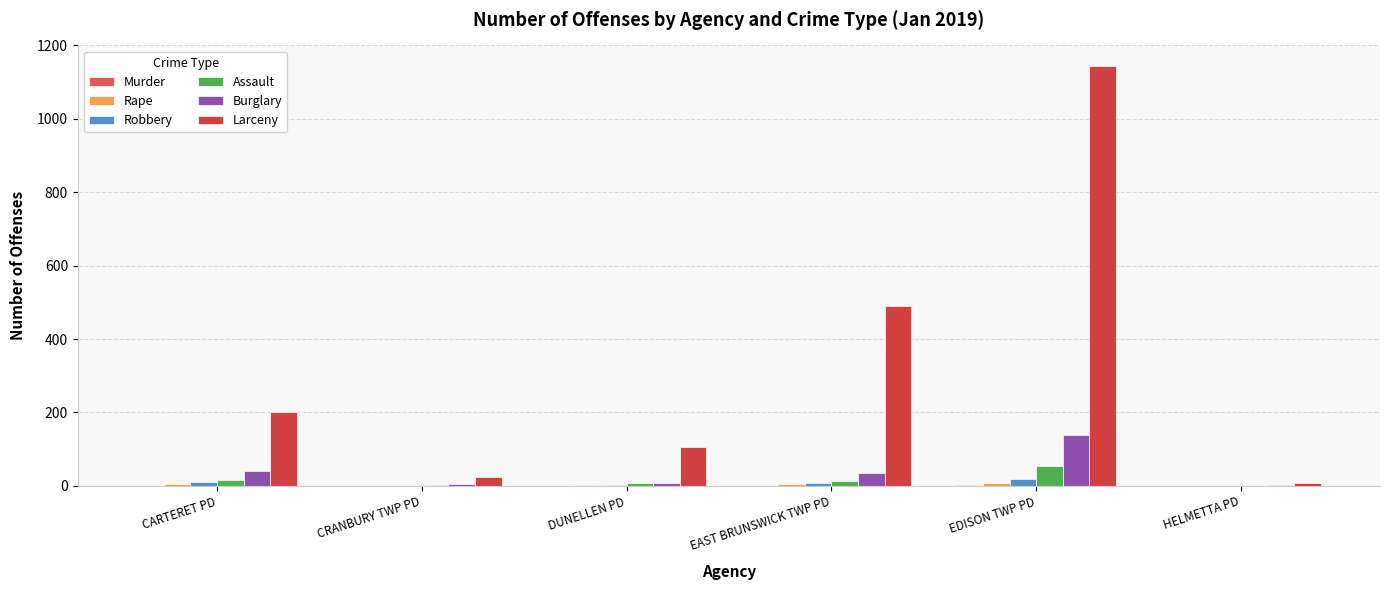

At which label is Burglary closest to 70?

CARTERET PD